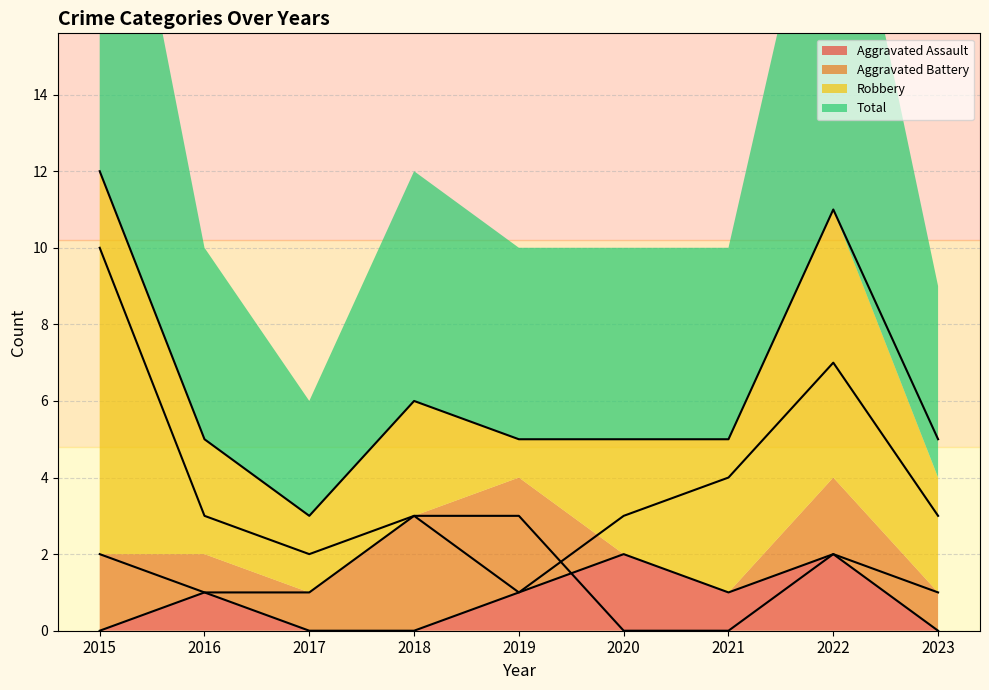

Rank the series by their maximum value, from lowest to highest.

Aggravated Assault, Aggravated Battery, Robbery, Total